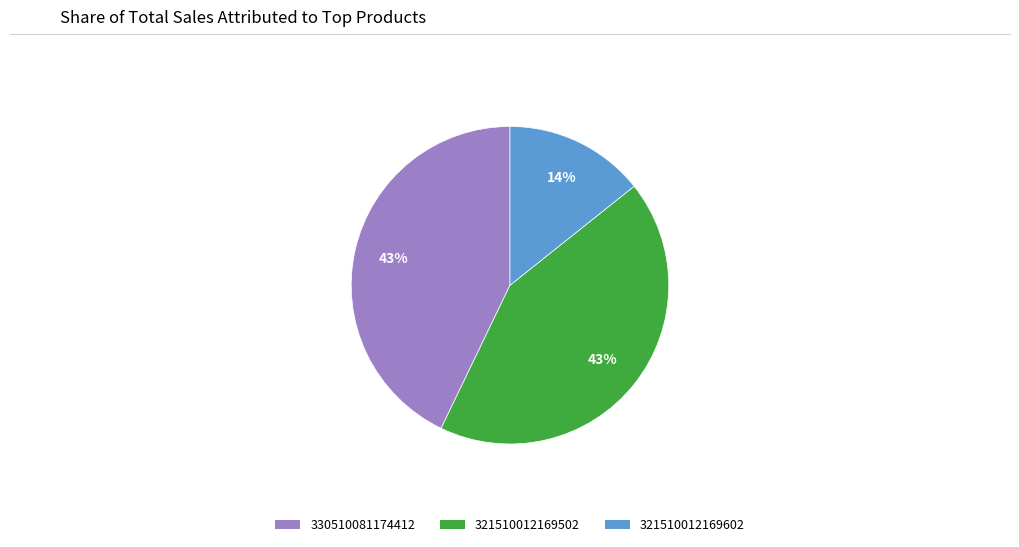

To the nearest percent, what is the difference between the largest and smallest slice percentages?

29%